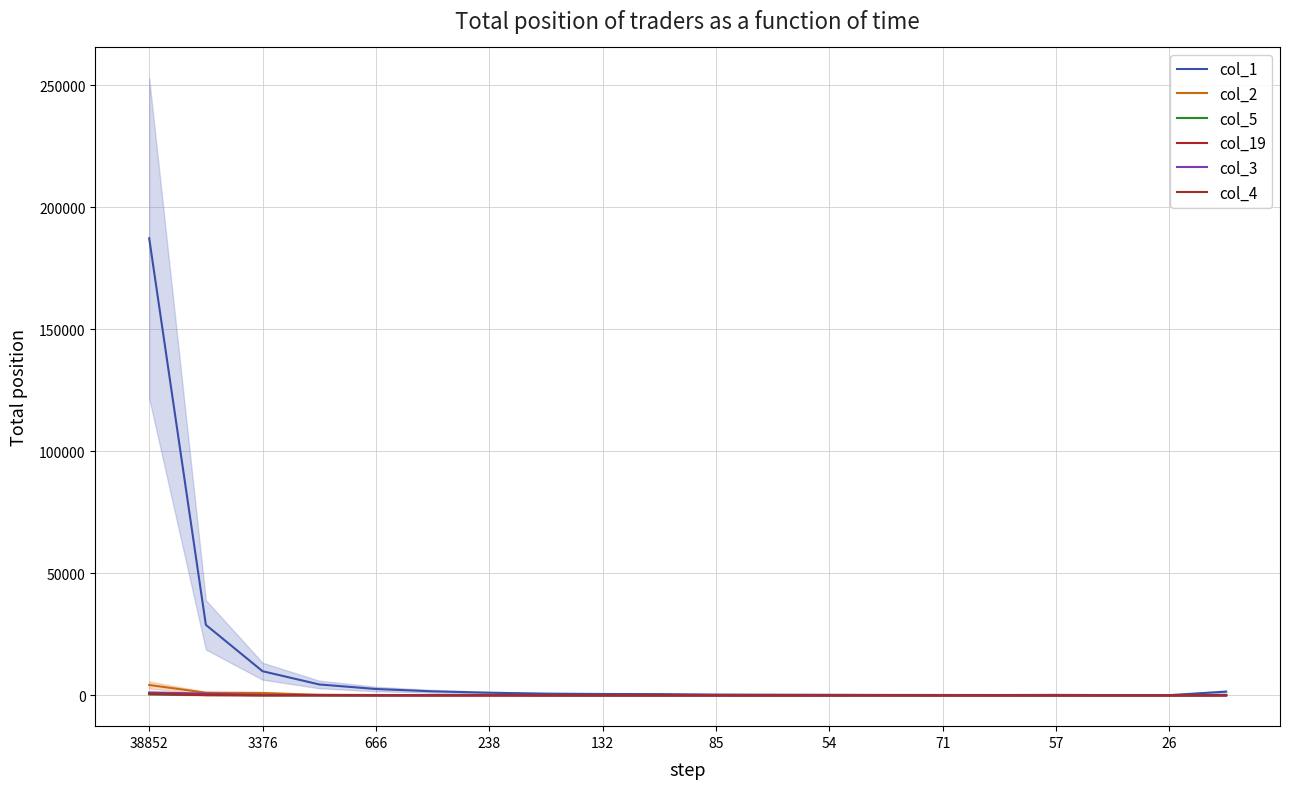

True or false: col_5 has a value of 48 at 19.

False